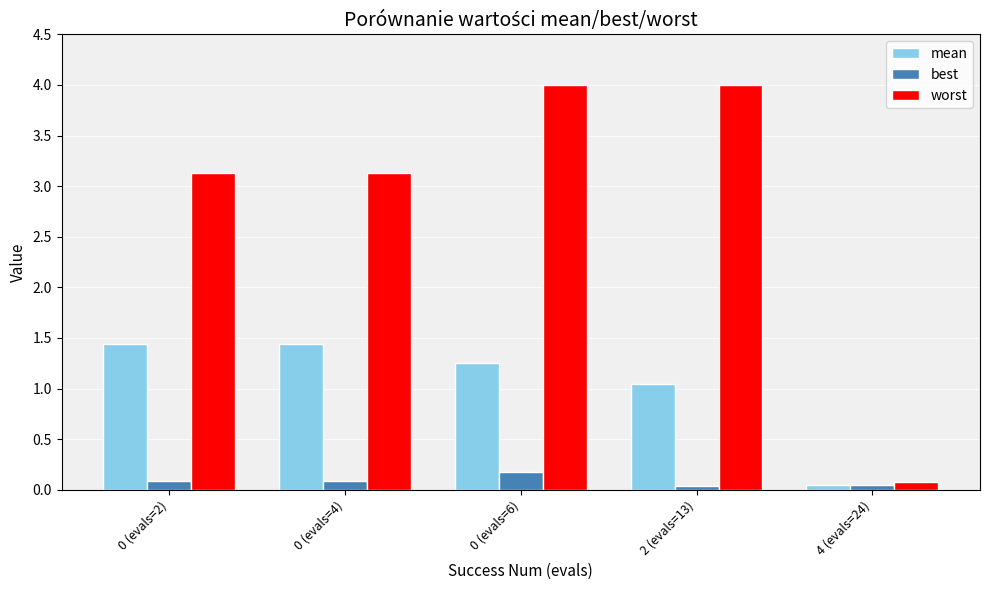

What is the difference between the maximum and second lowest values in the worst series?

0.9